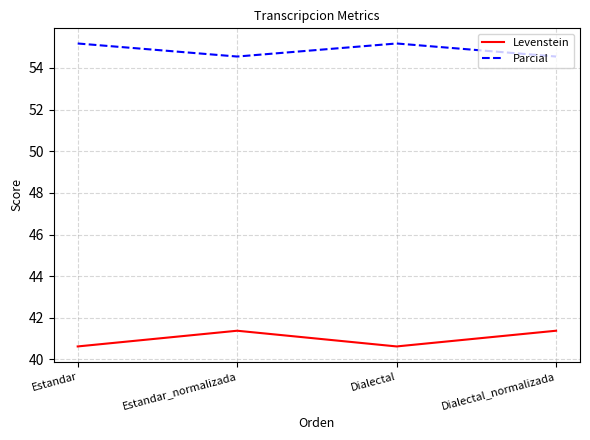

List the series in order of their peak value, highest first.

Parcial, Levenstein